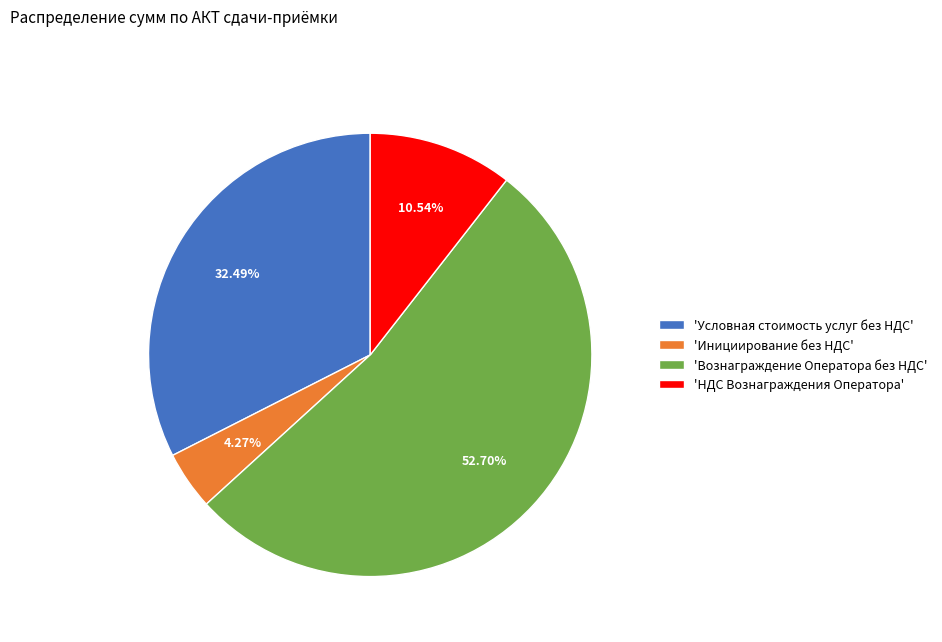

What is the ratio of the value at 'НДС Вознаграждения Оператора' to the value at 'Инициирование без НДС'?

2.5